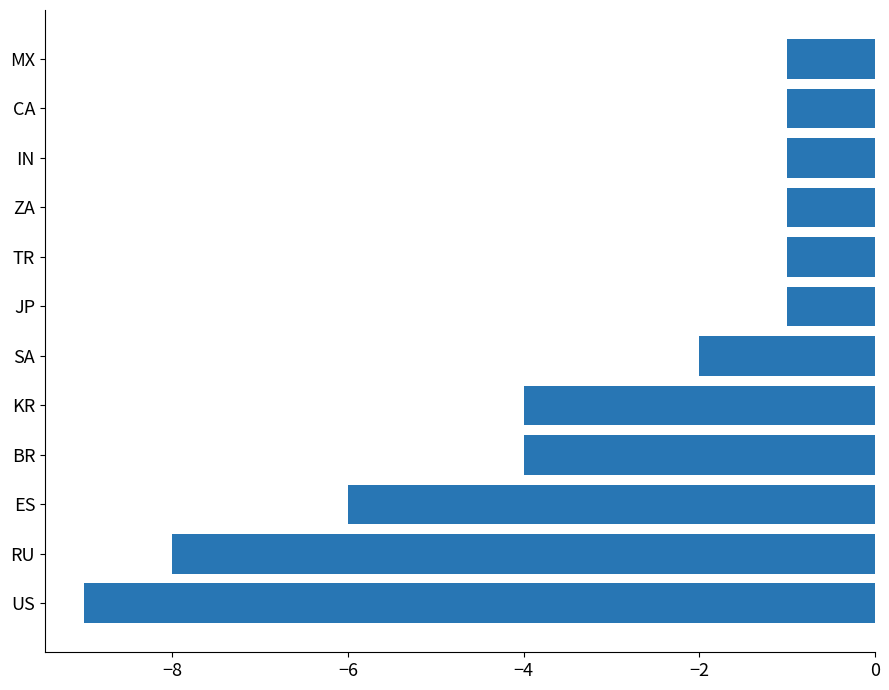

Which has a higher value, CA or US?

CA